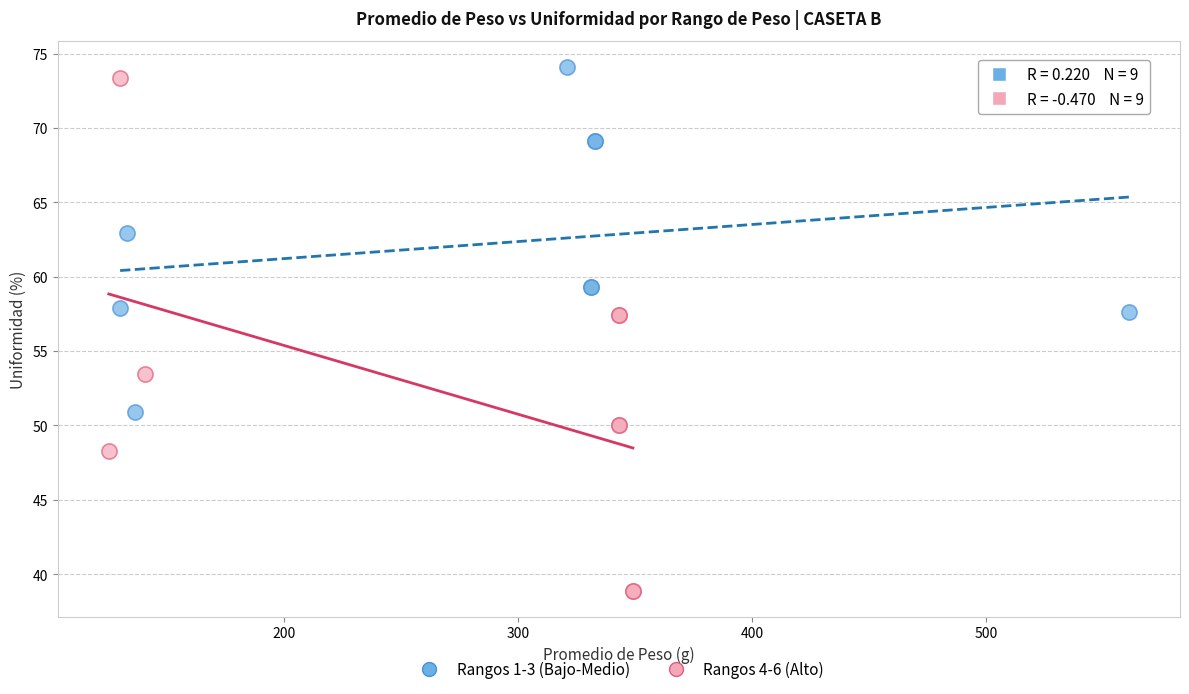

Which series contains the highest Y value?

Rangos 1-3 (Bajo-Medio)